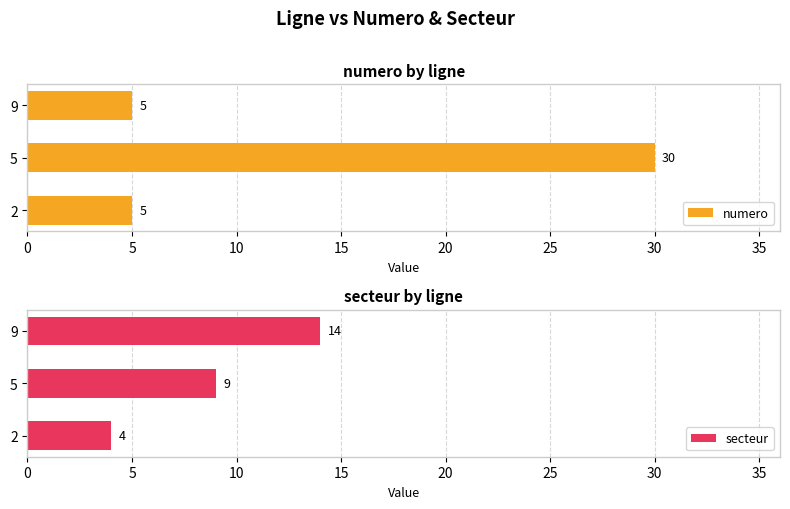

Rank the series by their average value, from lowest to highest.

secteur, numero